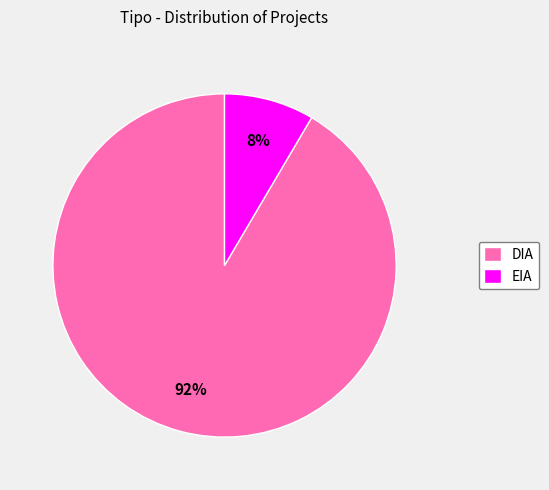

Rank the categories by value from highest to lowest.

DIA, EIA